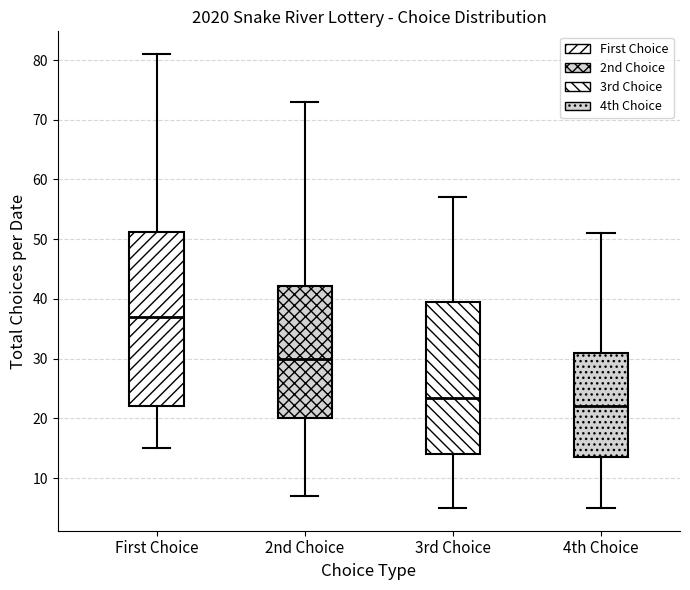

Which box is the tallest, from its lower edge to its upper edge?

First Choice